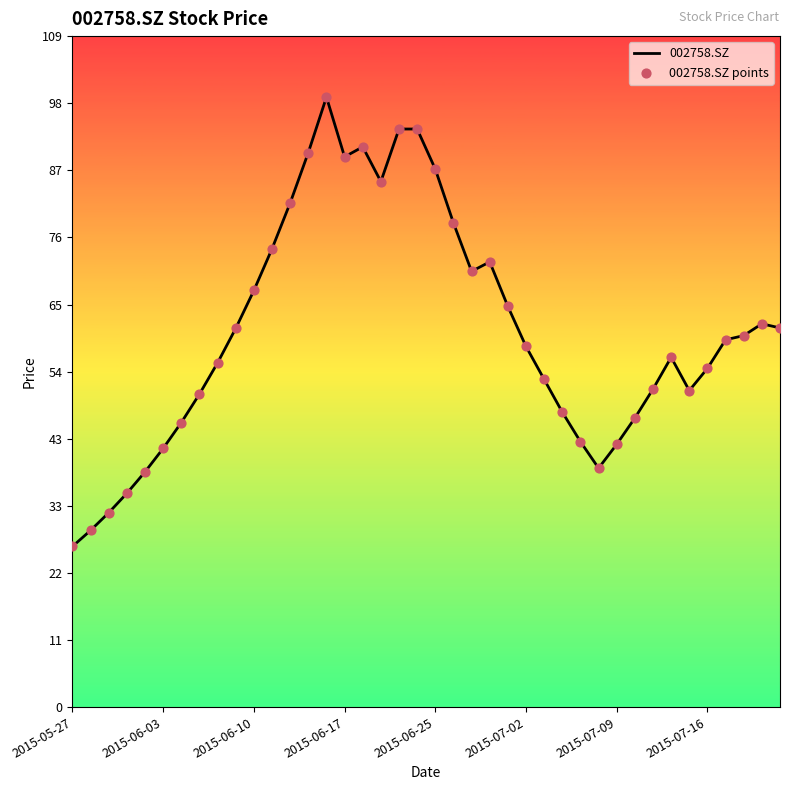

What is the difference between the maximum and minimum values?

72.7